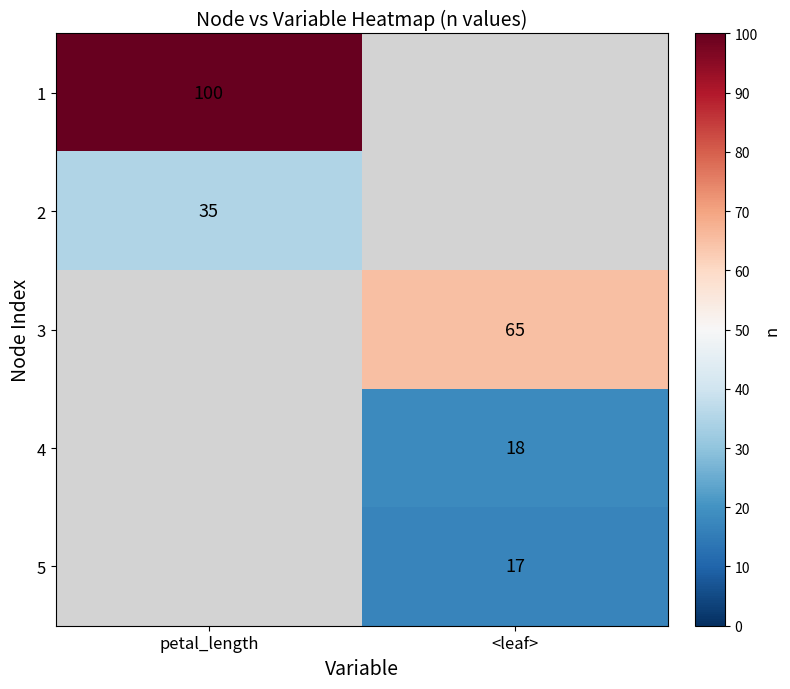

True or false: 4 has a value of 18 at <leaf>.

True